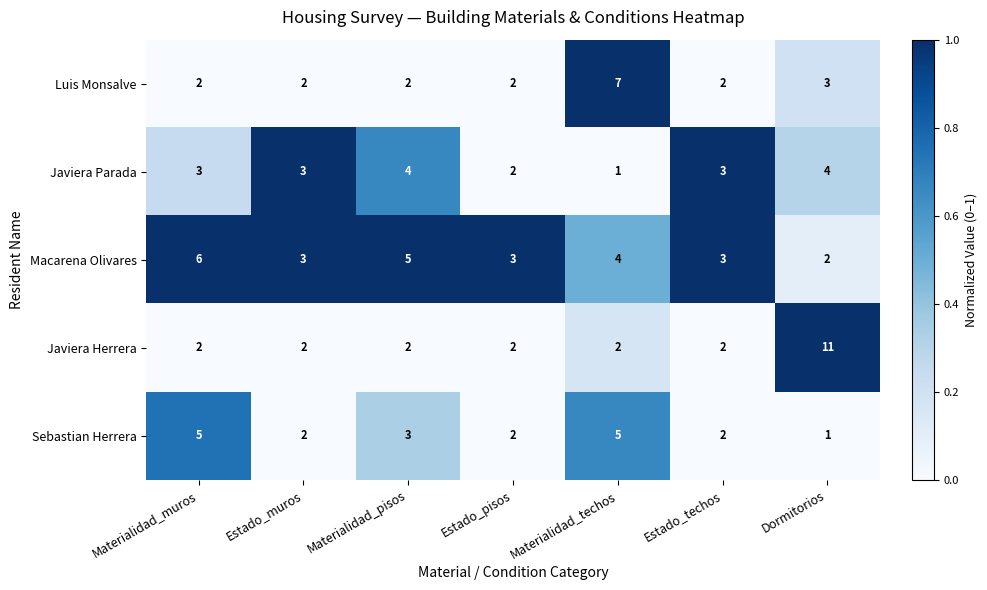

What is the difference between the Javiera Herrera values at Materialidad_muros and Dormitorios?

9